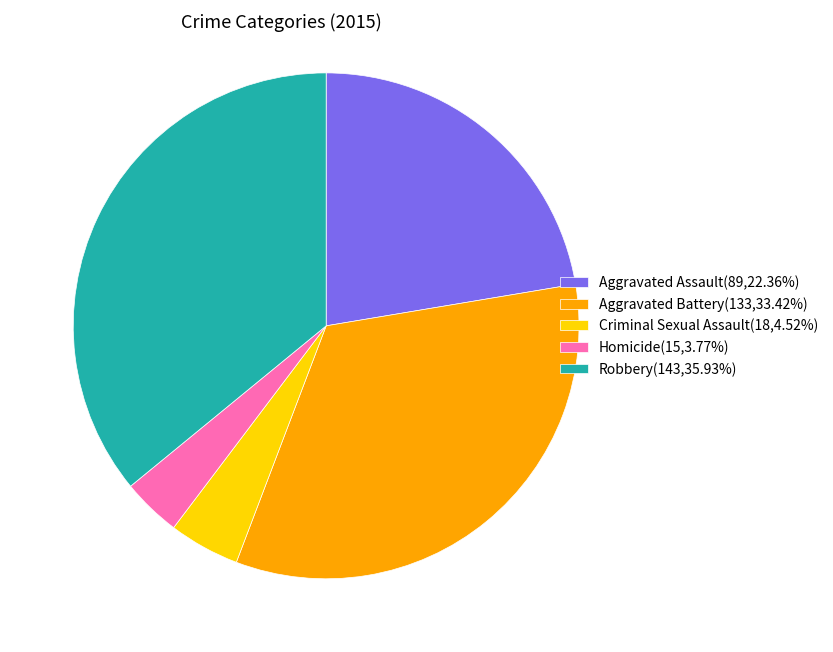

Approximately how many times larger is the value at Criminal Sexual Assault(18,4.52%) compared to Homicide(15,3.77%)?

1.2